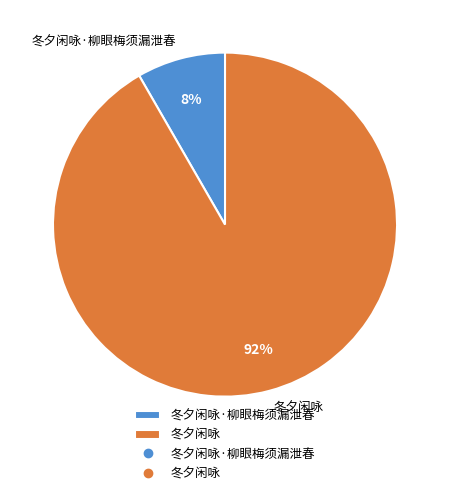

How many segments does this pie chart have?

2